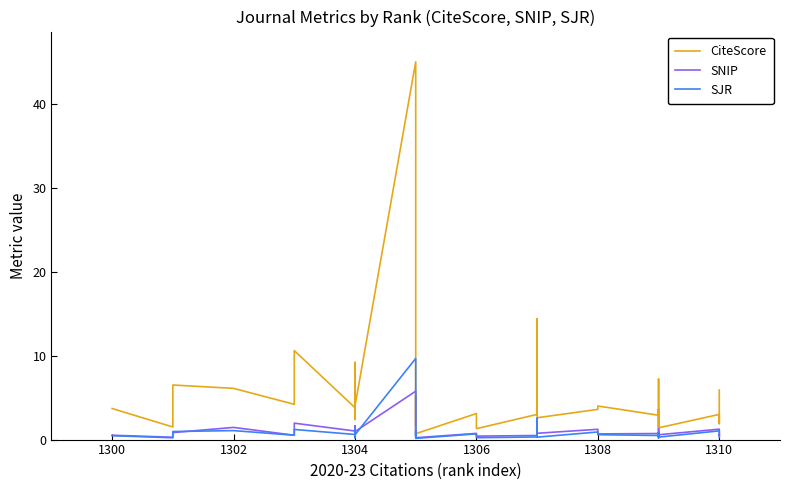

How many values in the CiteScore series exceed 4?

18